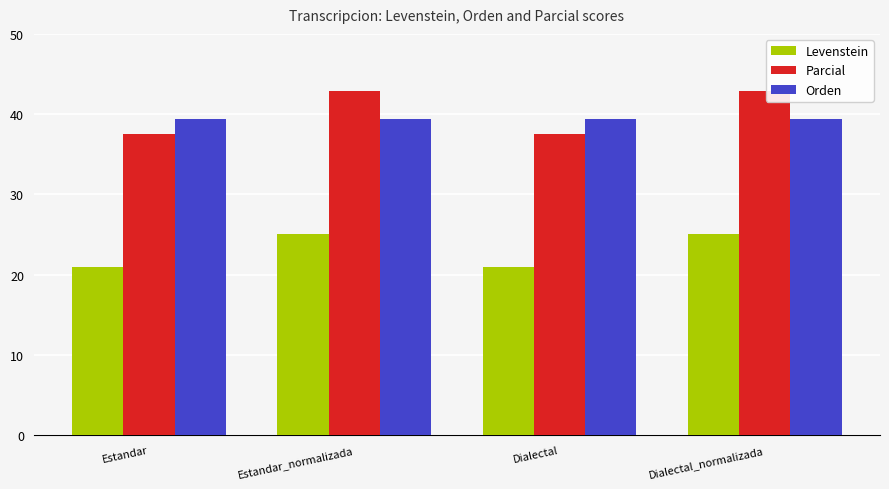

What is the total value across all series at Dialectal?

97.8